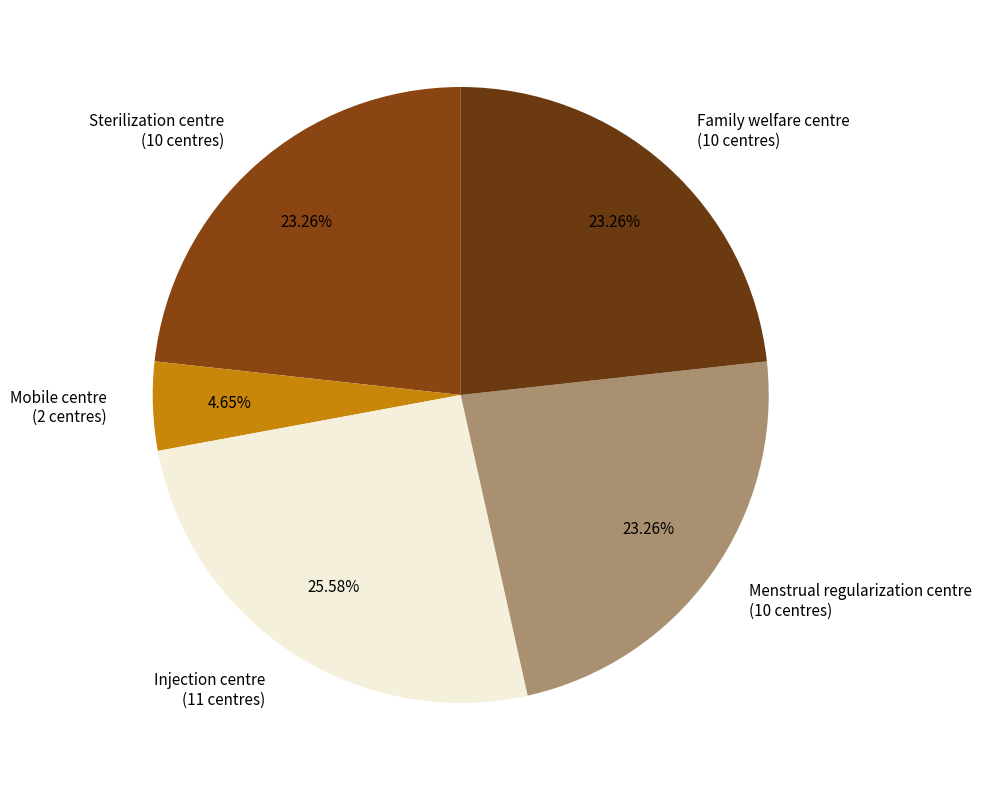

The Menstrual regularization centre slice represents 23% of the pie. True or false?

True